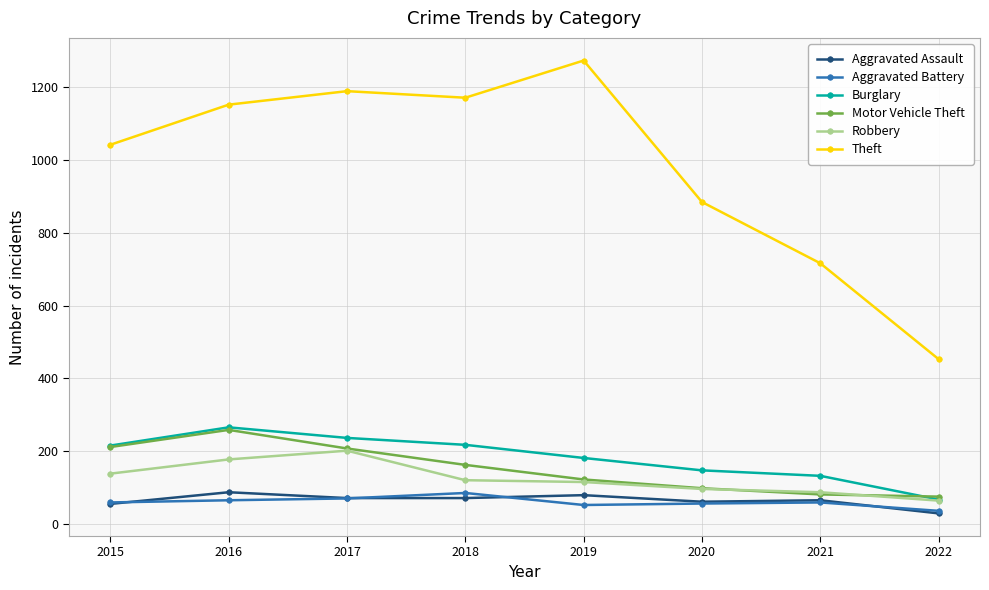

How many data points does each series have?

8